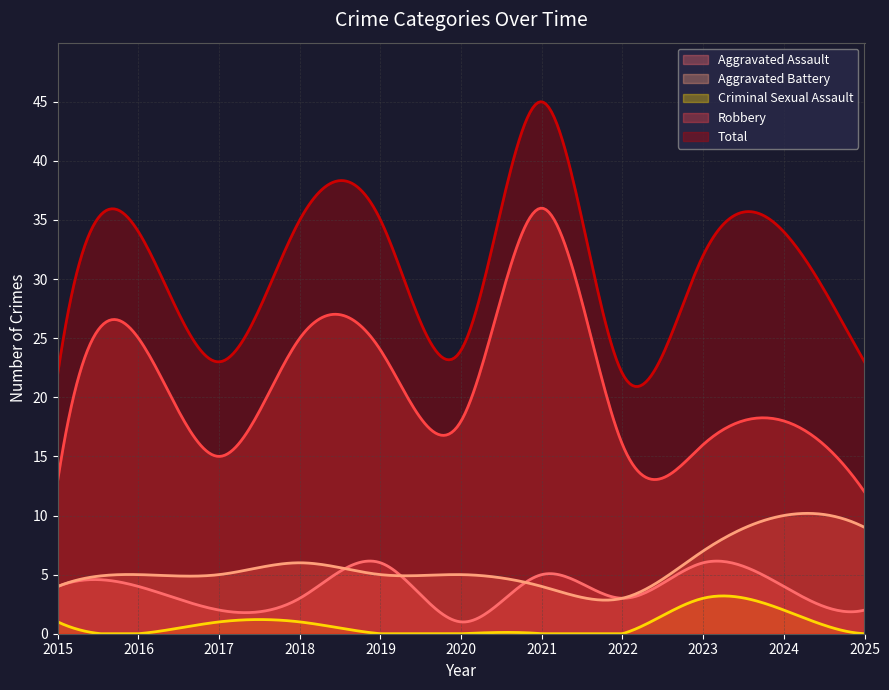

True or false: Criminal Sexual Assault and Aggravated Assault intersect in this chart.

False